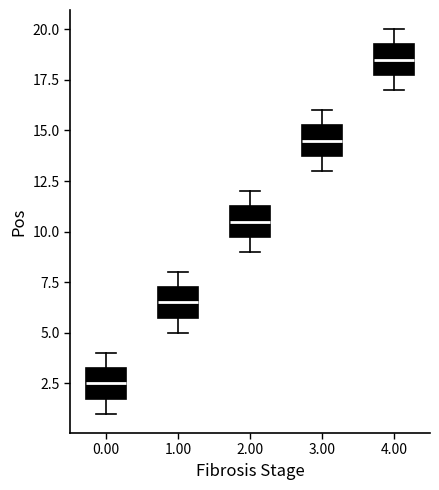

Reading left to right, read every box against the y-axis: the position of its median line, the range the box covers, and the ends of its whiskers. The values are not printed on the chart, so give them approximately, as read against the axis.

0.00: median 2.5, box 2.0 to 3.5, whiskers 1.0 to 4.0
1.00: median 6.5, box 6.0 to 7.5, whiskers 5.0 to 8.0
2.00: median 10.5, box 10.0 to 11.5, whiskers 9.0 to 12.0
3.00: median 14.5, box 14.0 to 15.5, whiskers 13.0 to 16.0
4.00: median 18.5, box 18.0 to 19.5, whiskers 17.0 to 20.0